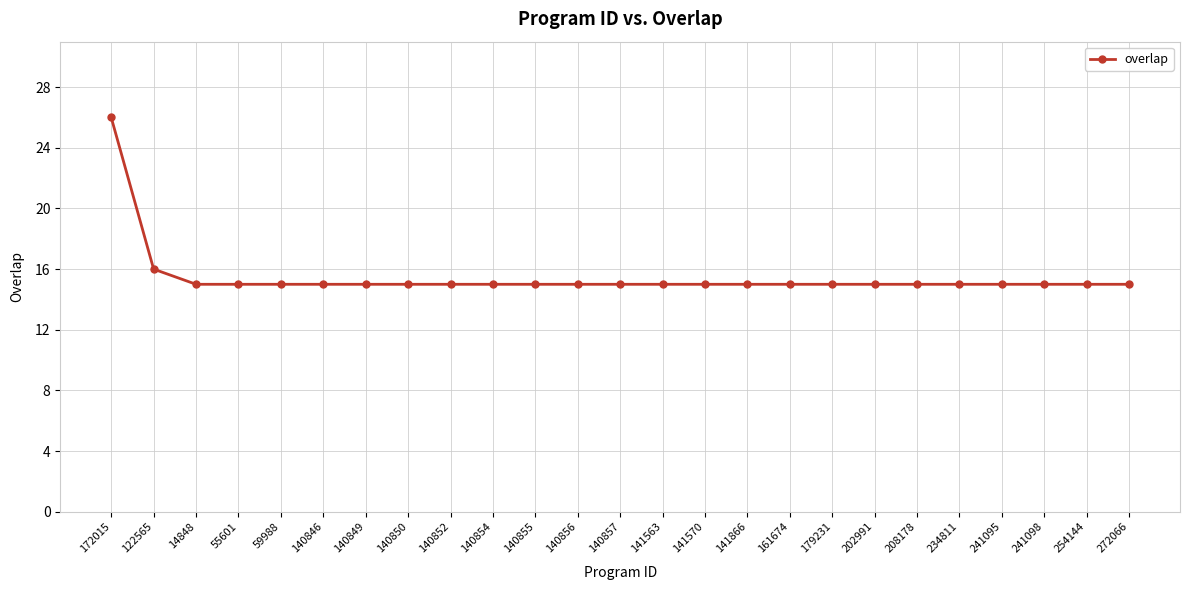

What is the difference between the maximum and minimum values?

11